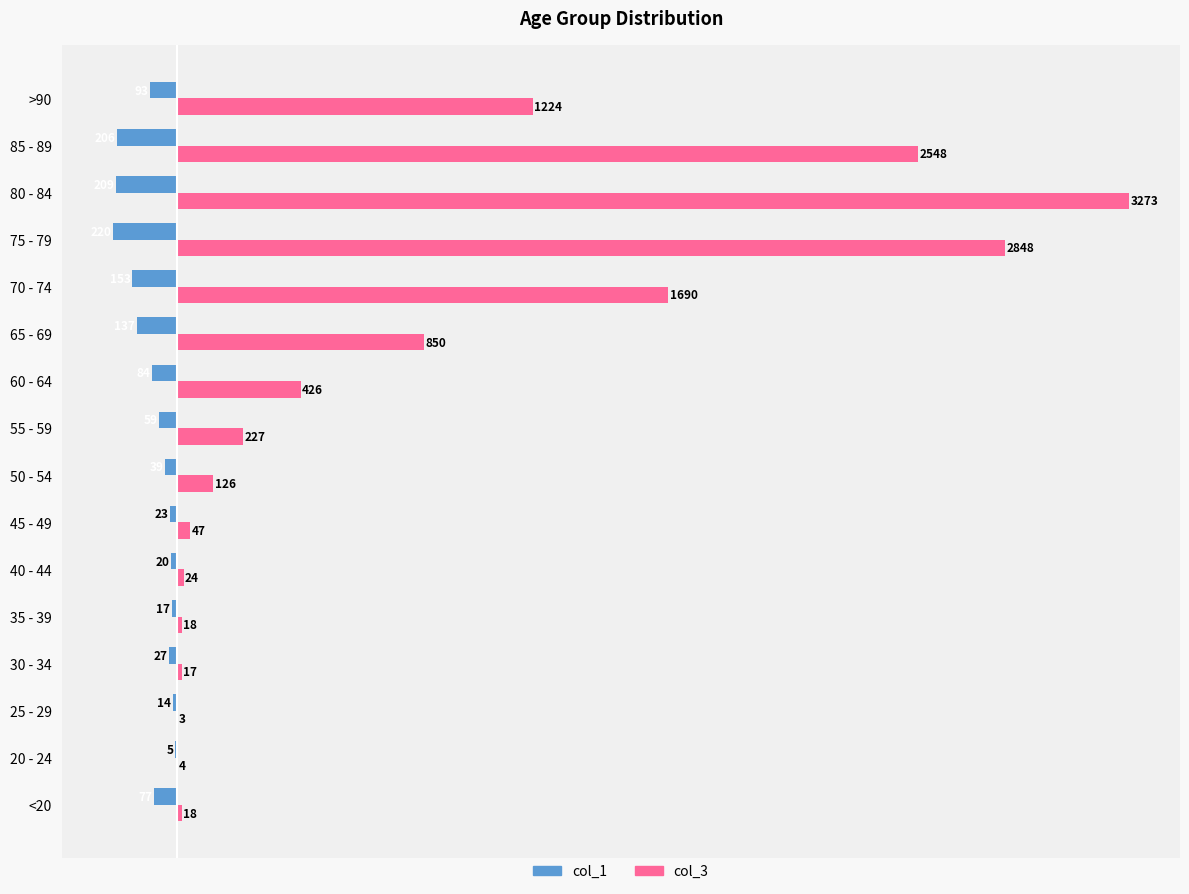

At which label is col_1 closest to -112?

>90